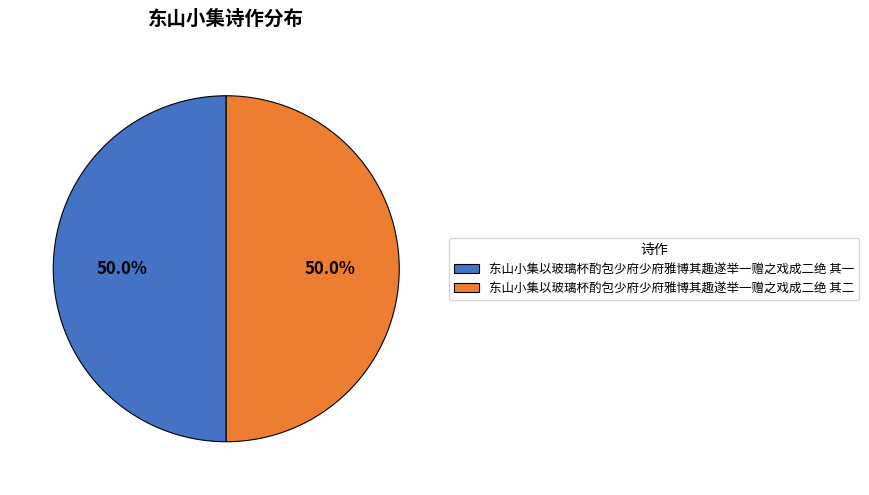

How many slices are in this pie chart?

2